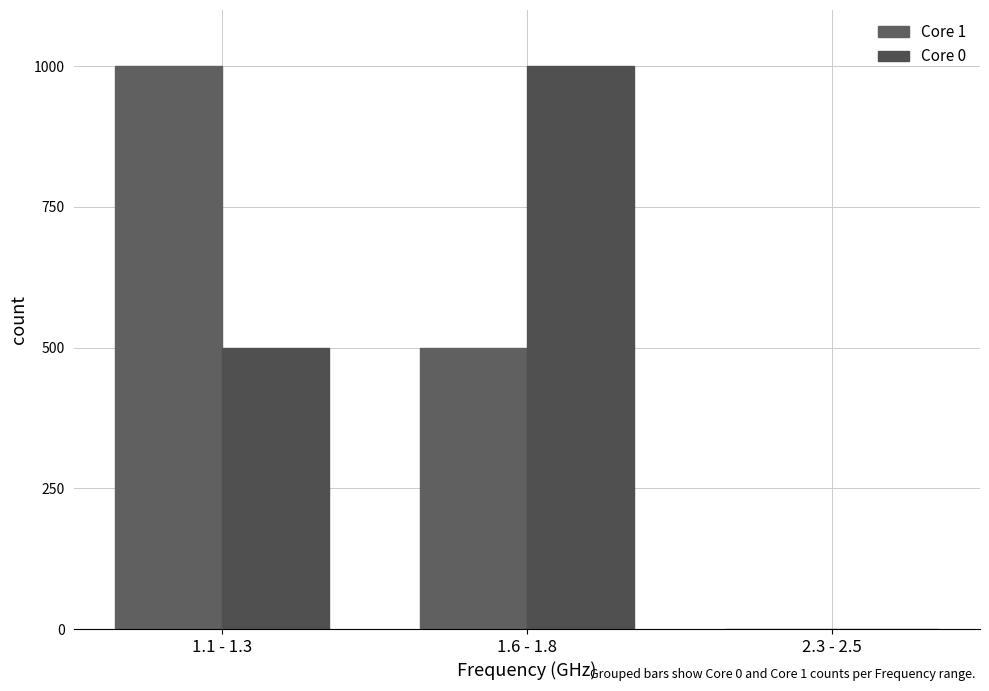

At which category is the sum across all series the highest?

1.1 - 1.3